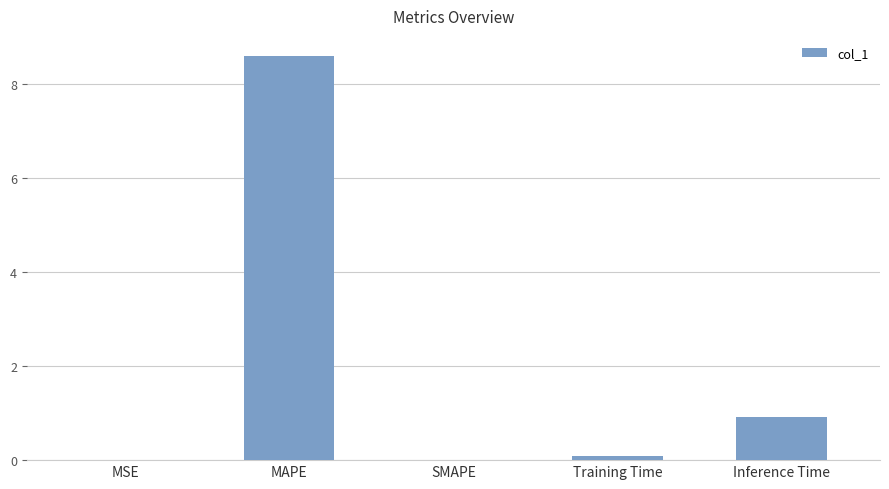

What is the maximum value shown in the chart?

8.6